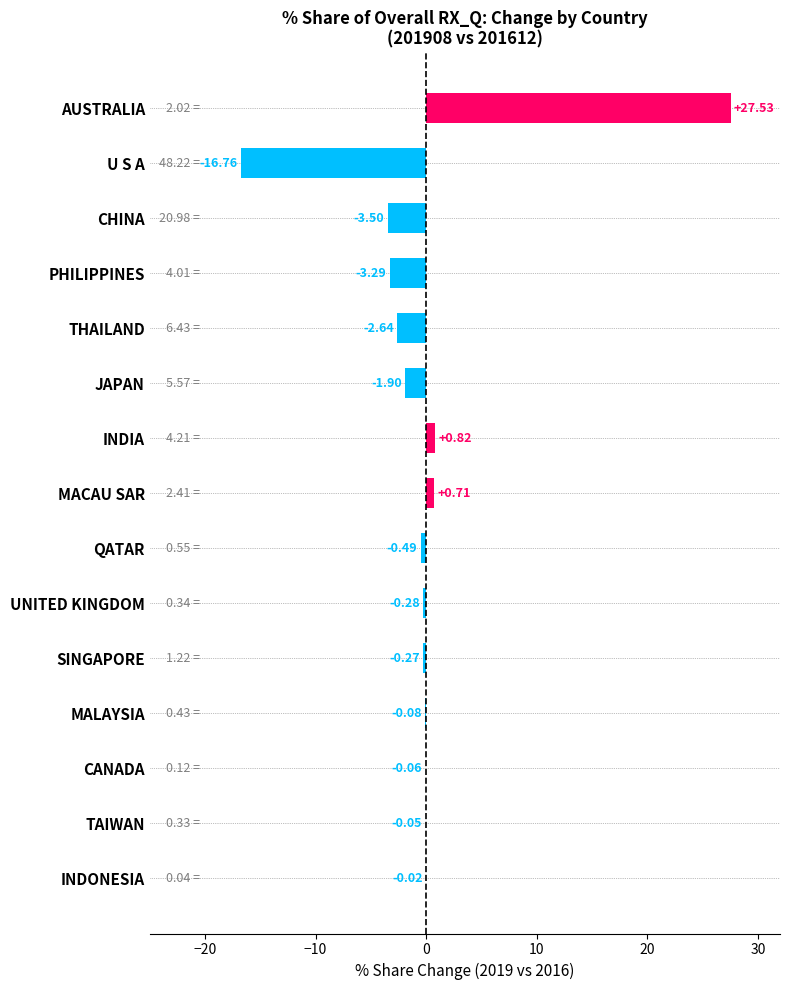

How many positive values are there?

3